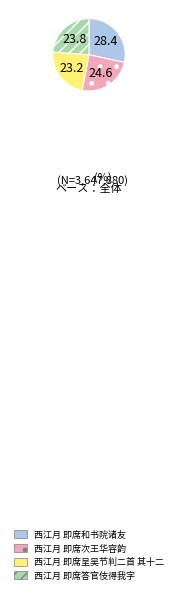

True or false: 西江月 即席和书院诸友 accounts for 28% of the total.

True